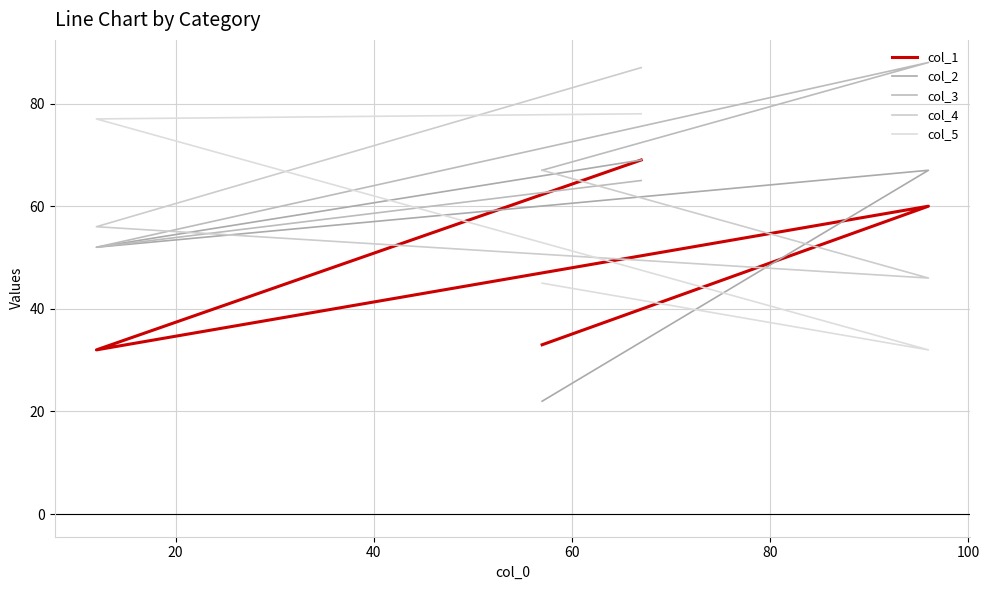

True or false: col_4 has more than 0 points higher than both neighbors.

False